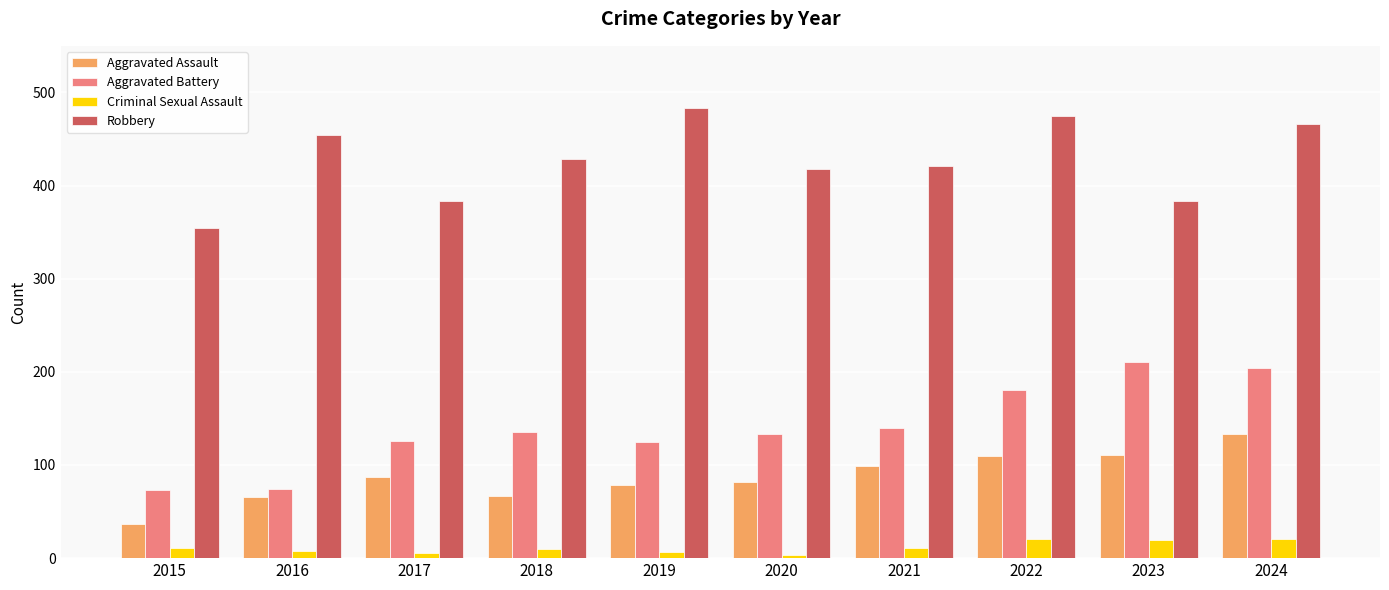

What is the average value of the Aggravated Assault series?

87